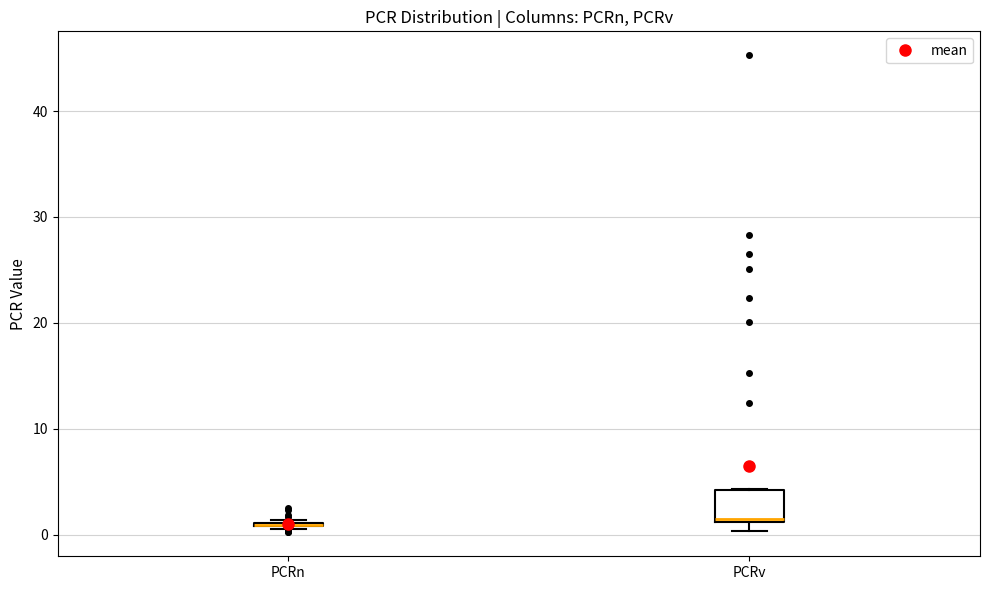

Where is the lower edge of the box for PCRv on the y-axis? The values are not printed on the chart, so give them approximately, as read against the axis.

1